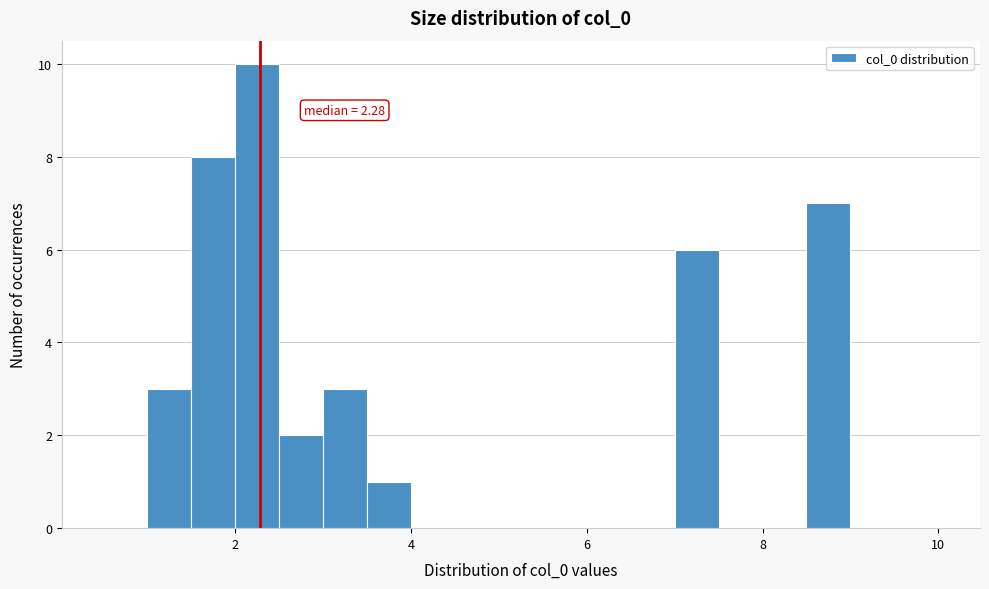

Read against the x-axis, roughly where is the centre of the tallest bar?

2.2